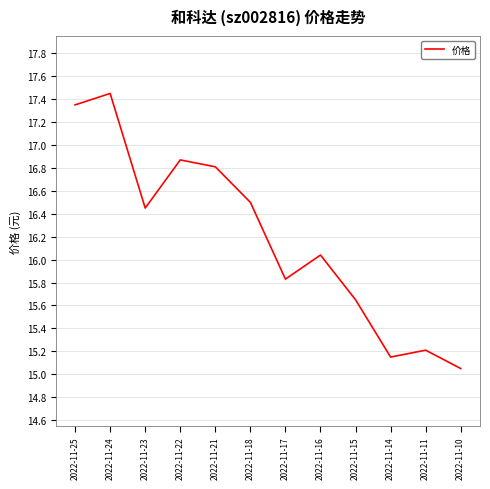

How many categories are shown in the chart?

12